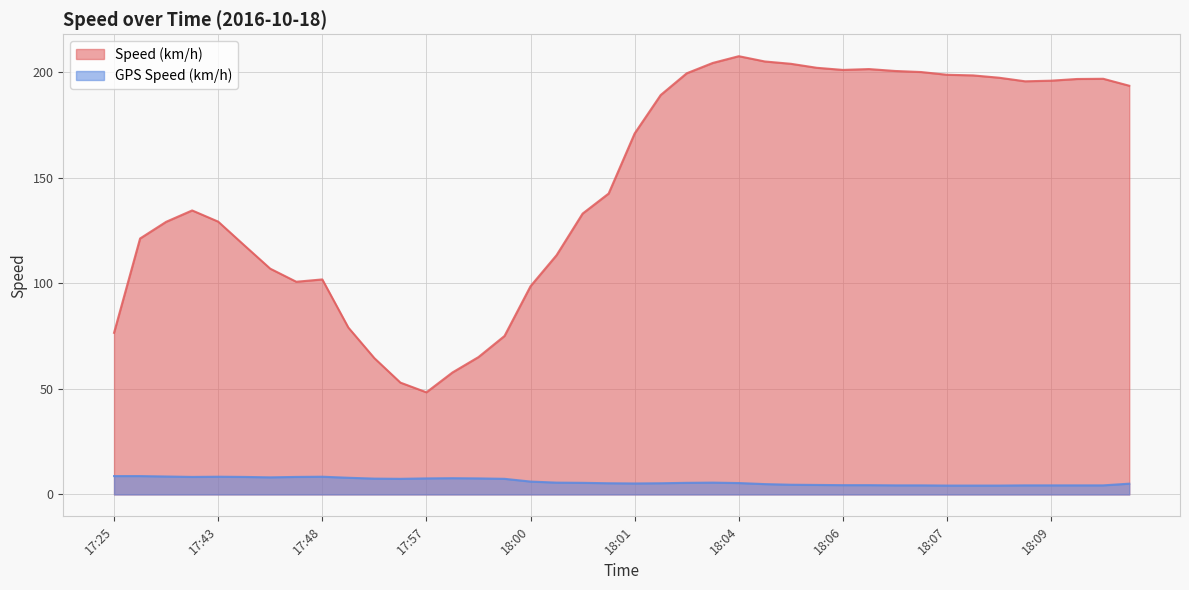

At which label is GPS Speed (km/h) closest to 6?

18:00